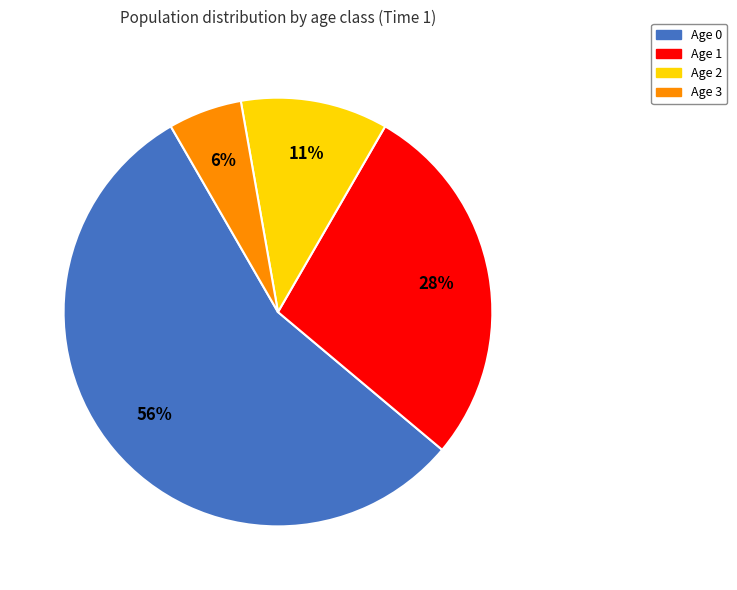

To the nearest percent, what portion does Age 1 represent?

28%